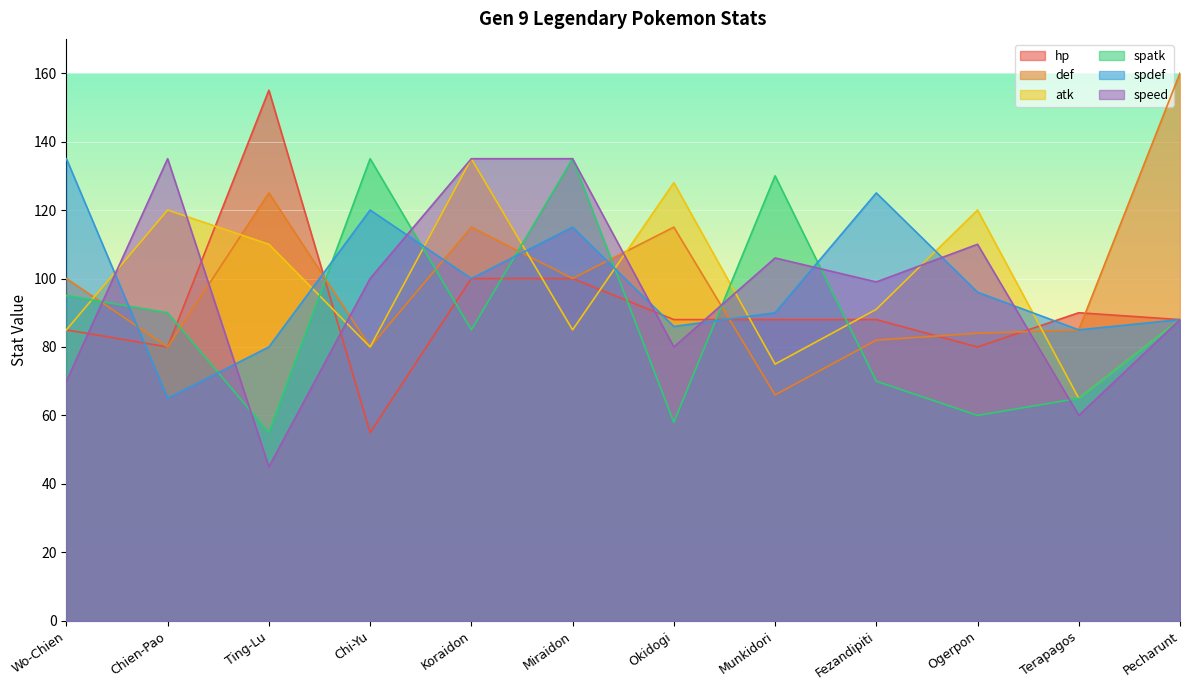

True or false: spatk has a value of 213 at Munkidori.

False